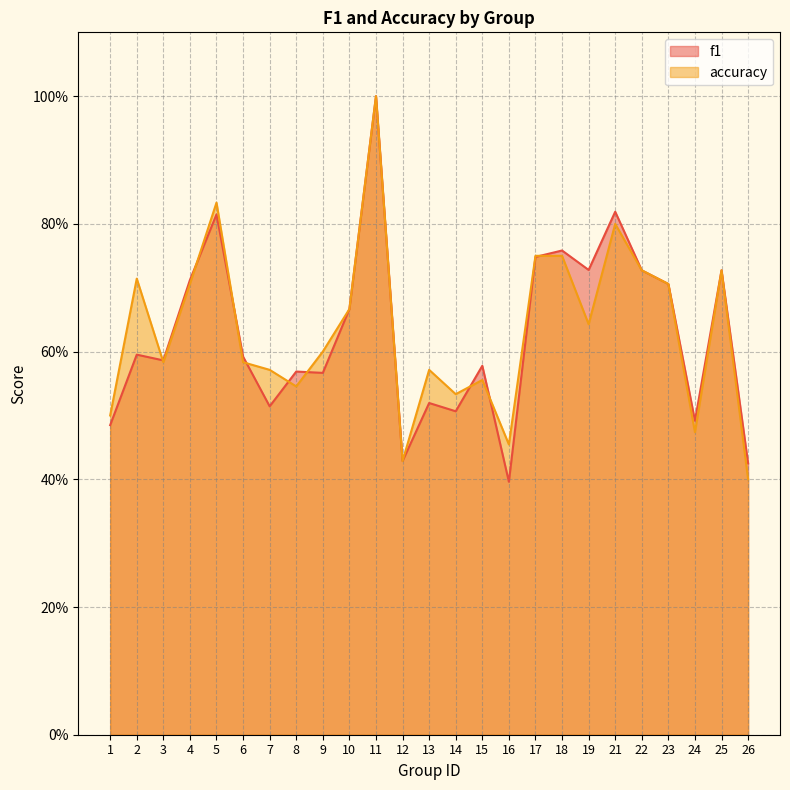

Rank the categories by accuracy value from highest to lowest.

11, 5, 21, 17, 18, 22, 25, 2, 4, 23, 10, 19, 9, 3, 6, 7, 13, 15, 8, 14, 1, 24, 16, 12, 26